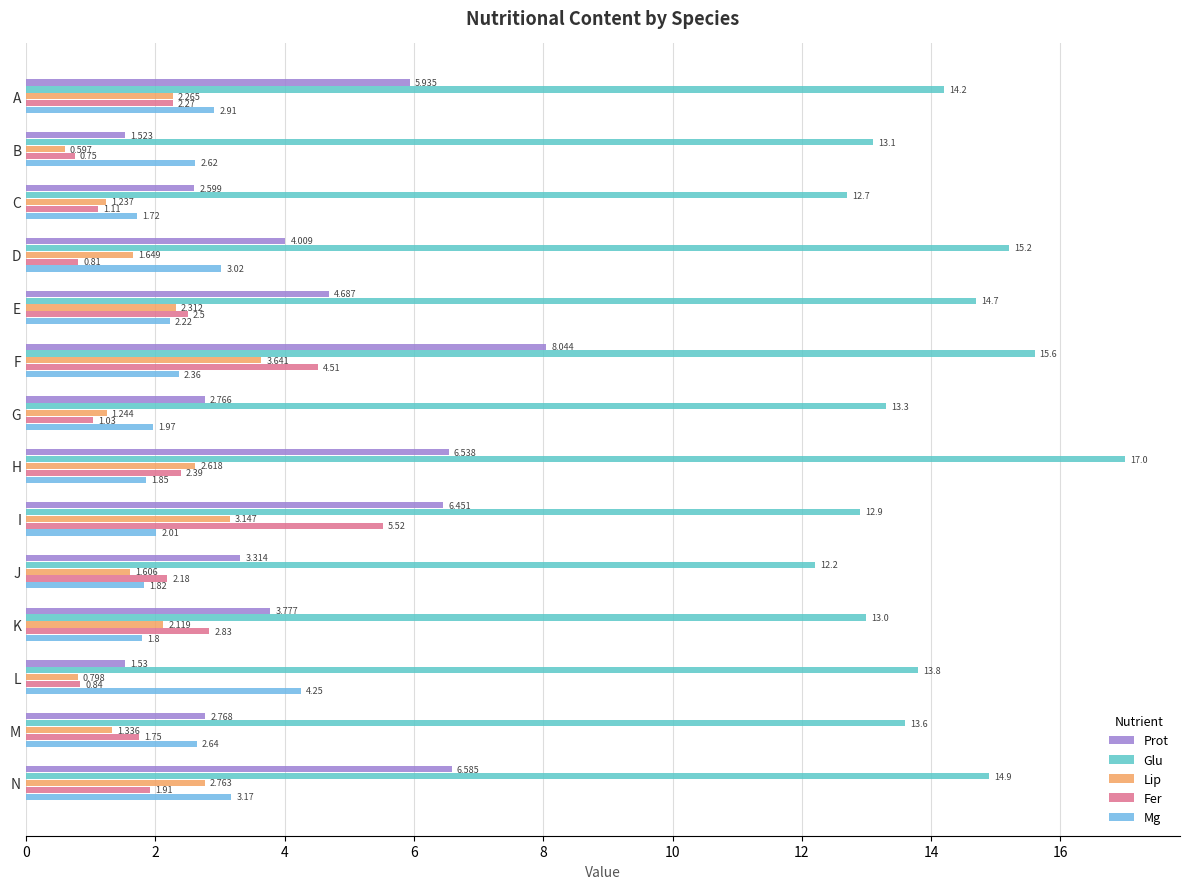

What is the minimum value for Glu?

12.2